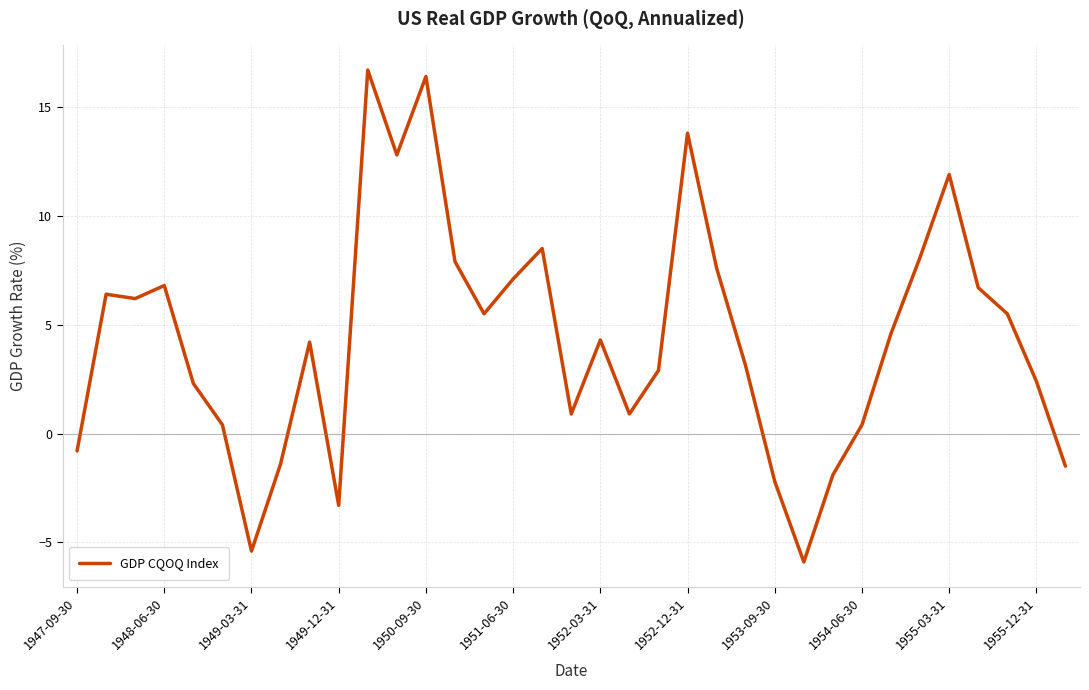

What is the smallest value displayed?

-5.9